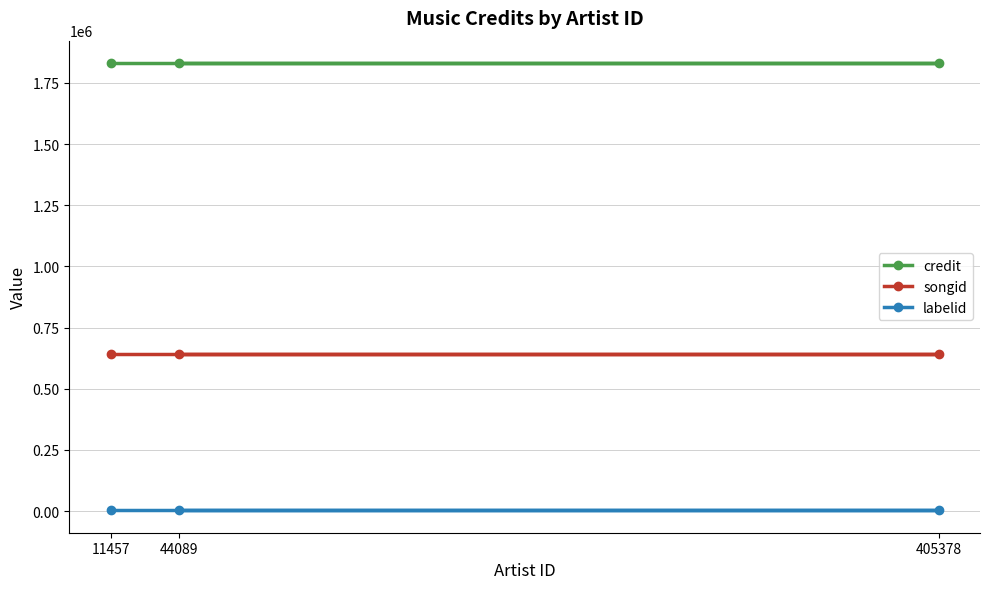

What is the label of the 3rd point from the right?

11457